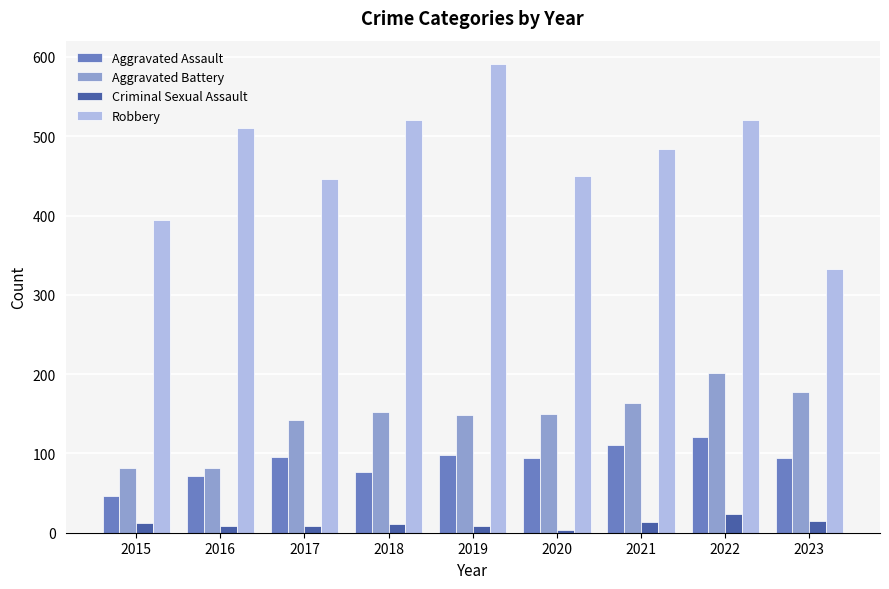

Does the chart contain any negative values?

No